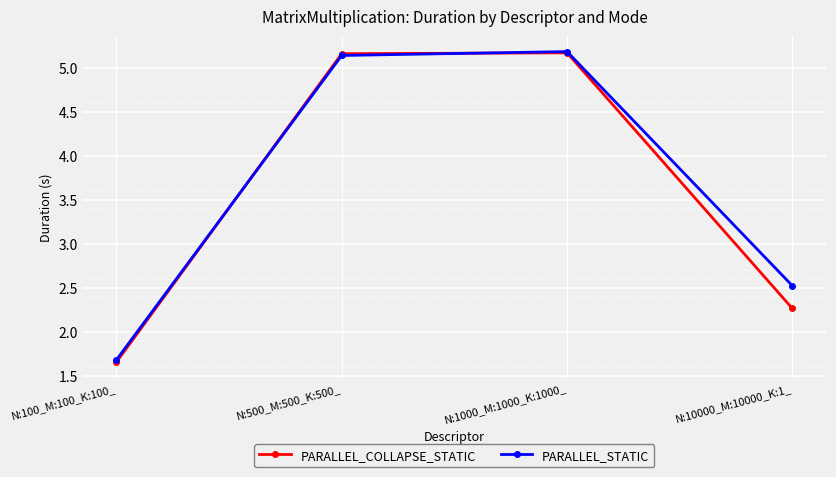

What is the label of the 3rd point from the left?

N:1000_M:1000_K:1000_